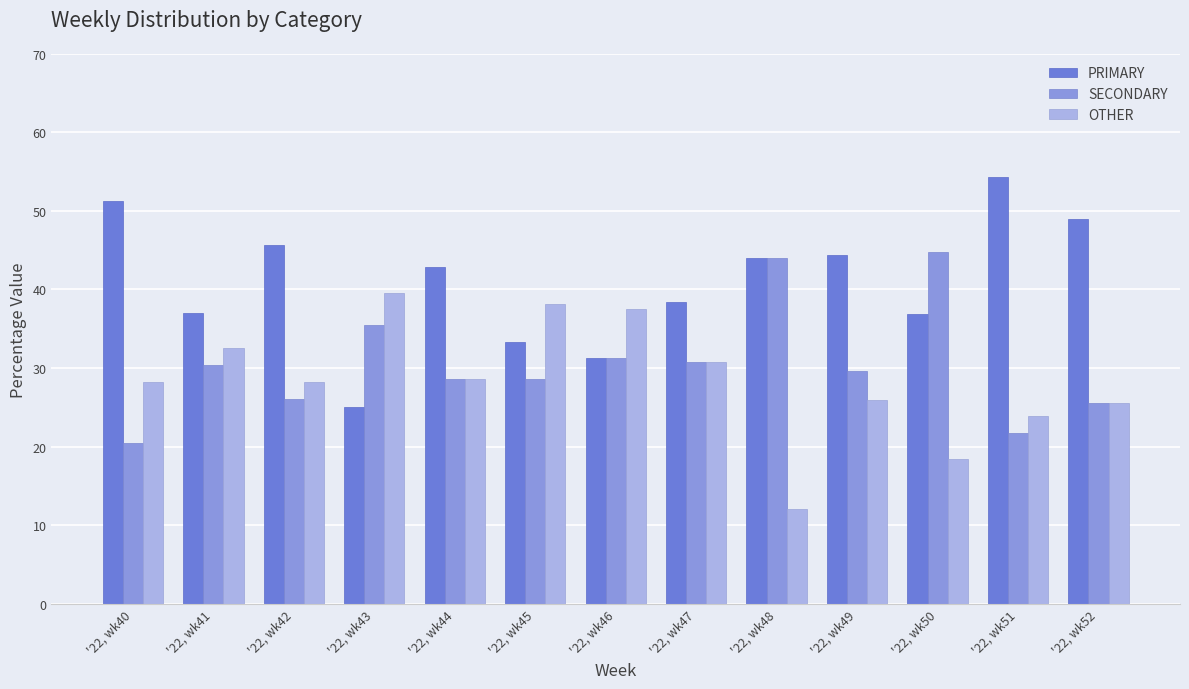

What is the difference between the highest and lowest values at '22, wk52?

23.4